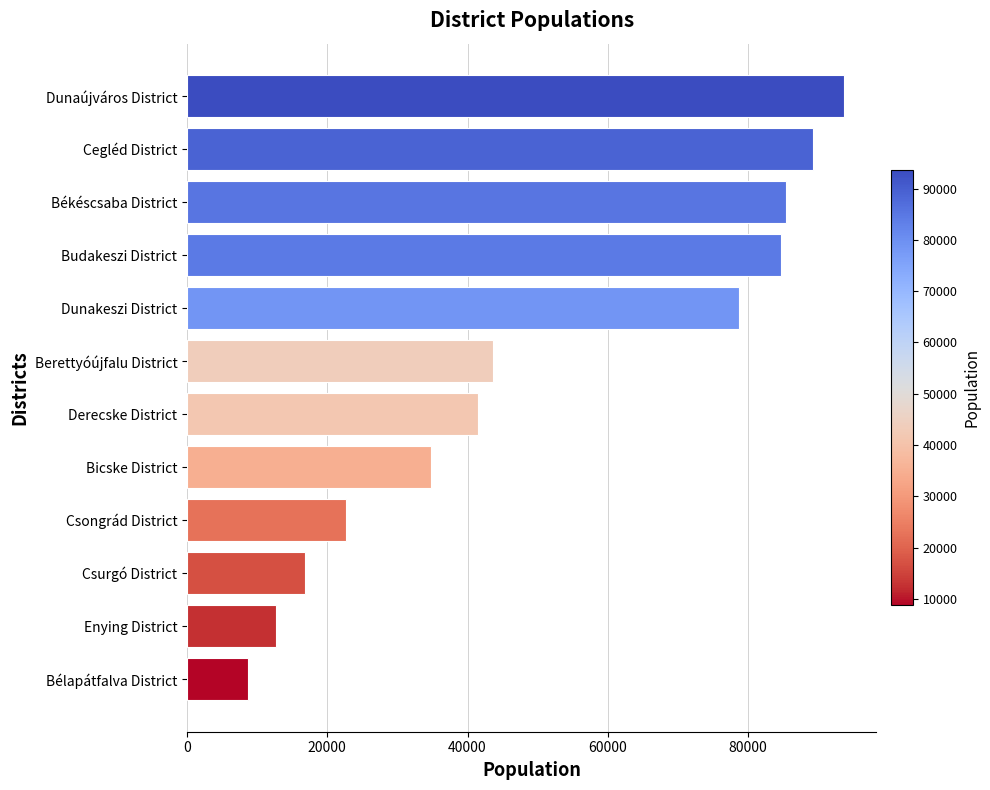

How many data points does each series have?

12